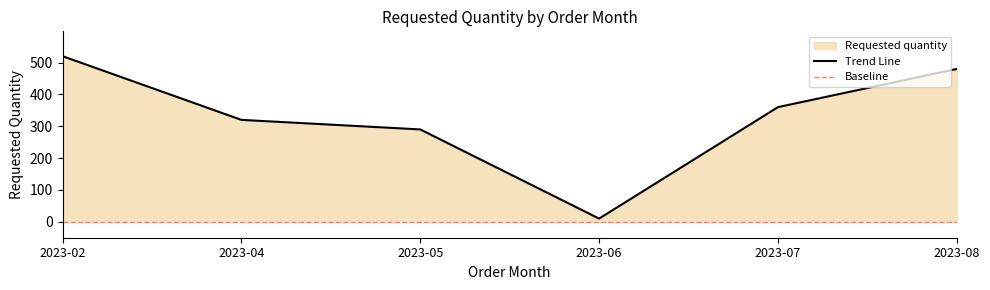

List the labels in order of value, largest first.

2023-02, 2023-08, 2023-07, 2023-04, 2023-05, 2023-06